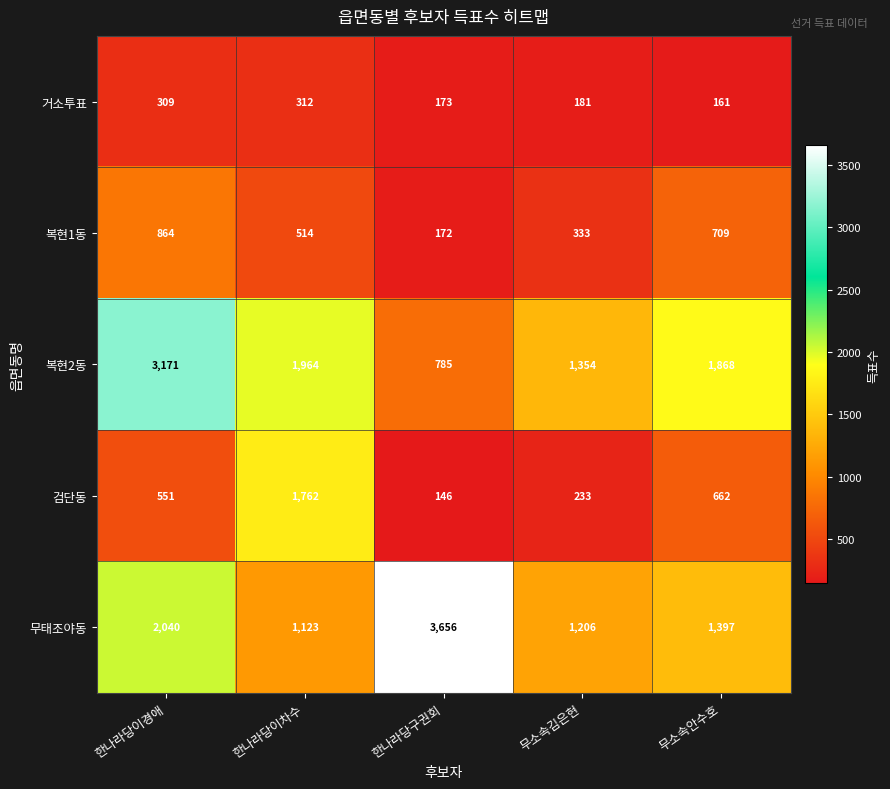

Where does the 거소투표 series first go above 181?

한나라당이경애